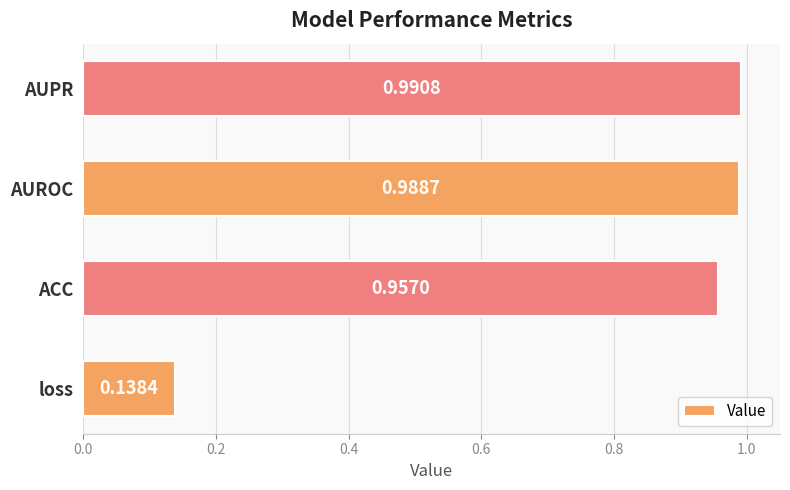

What is the difference between the values at AUROC and loss?

0.9